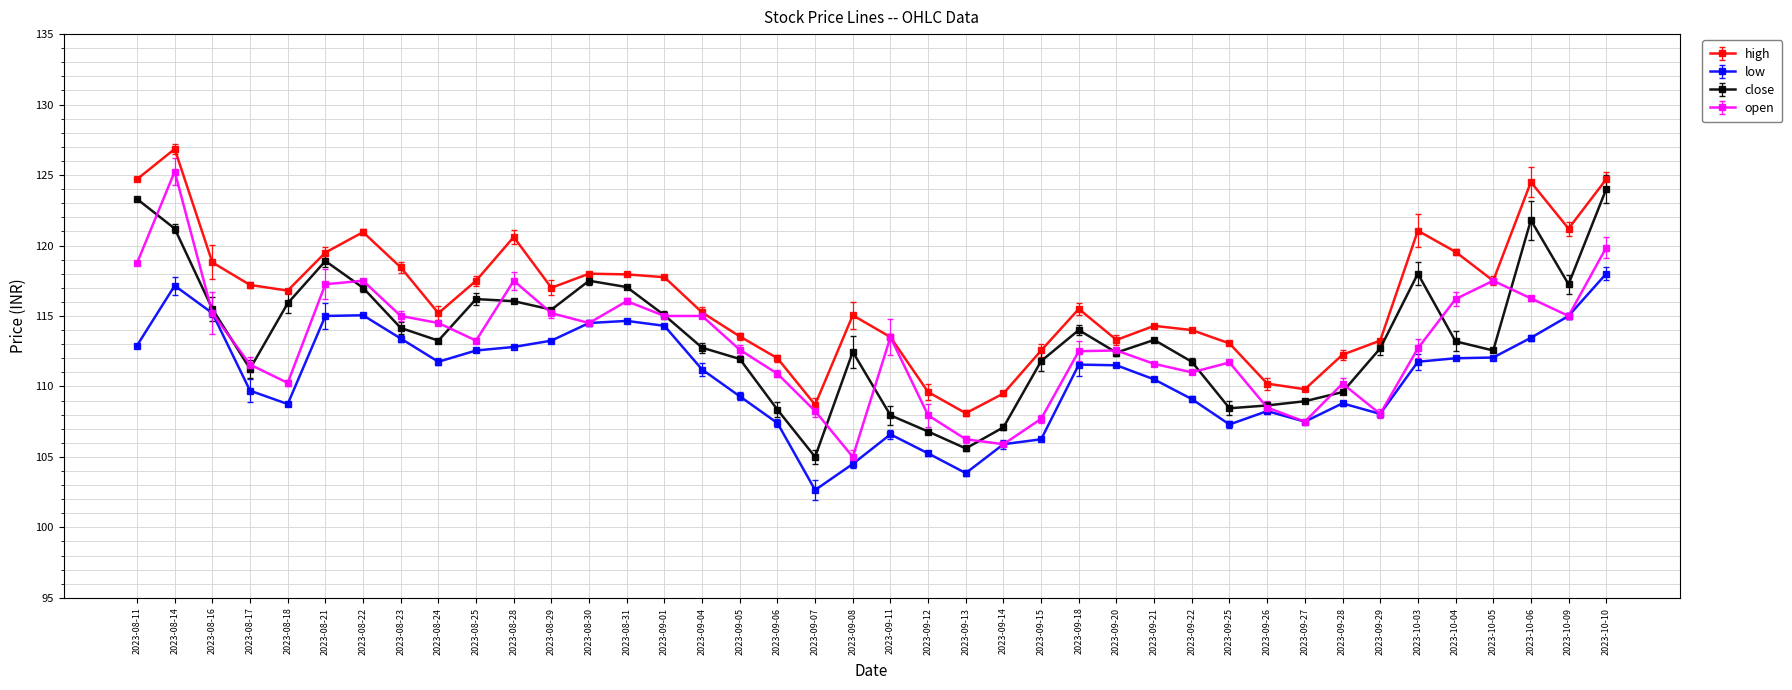

What is the average value of the high series?

116.2